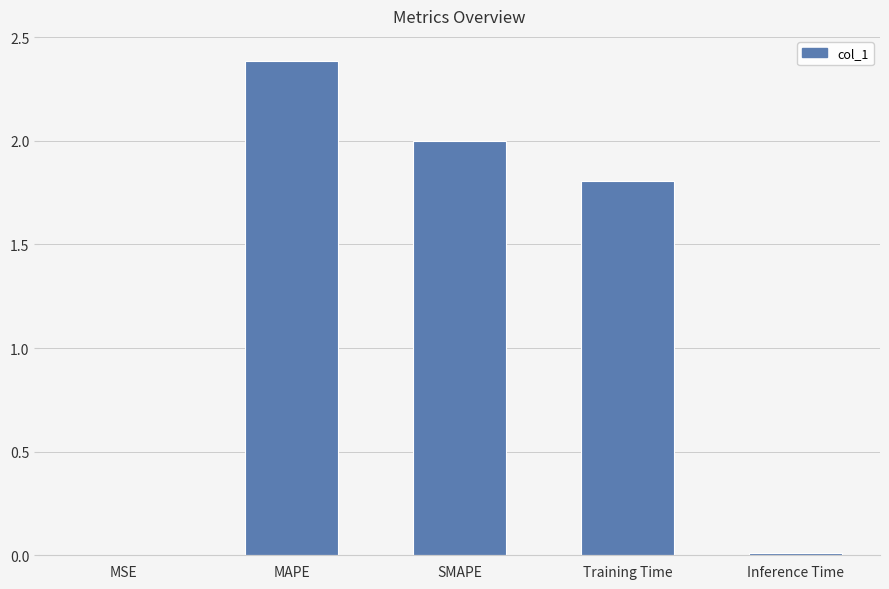

What is the maximum value shown in the chart?

2.4